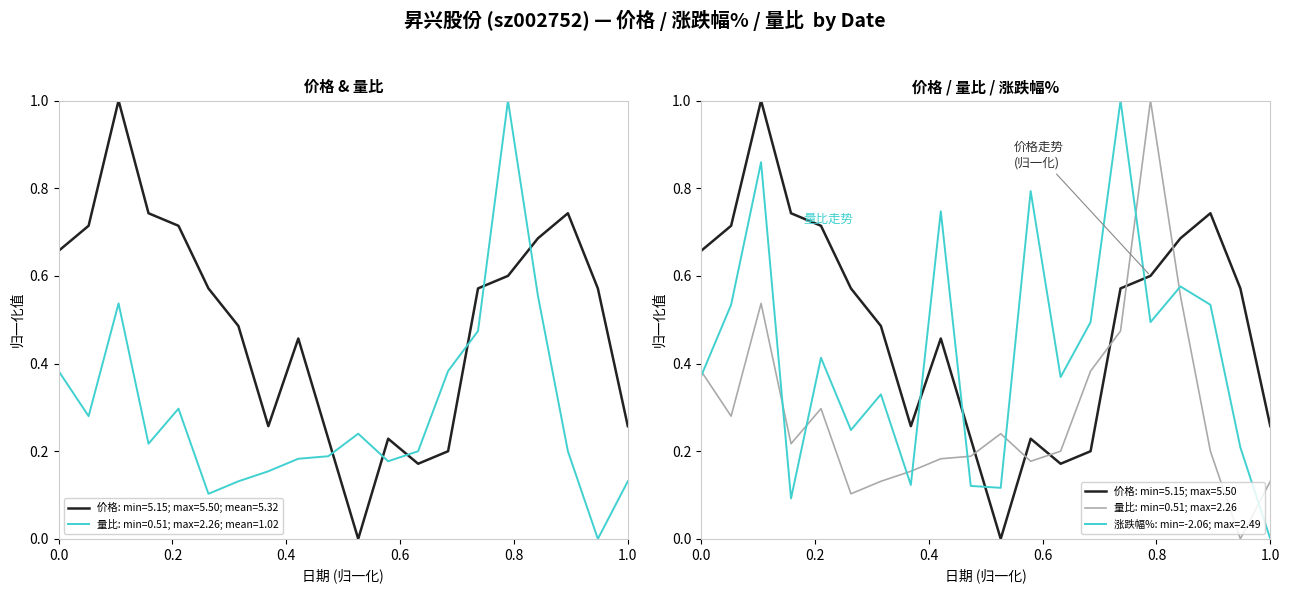

True or false: 价格: min=5.15; max=5.50; mean=5.32 and 量比: min=0.51; max=2.26; mean=1.02 intersect in this chart.

True